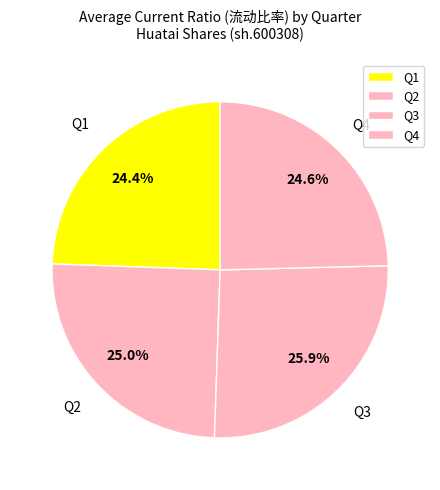

What portion of the pie excludes Q1?

75.6%